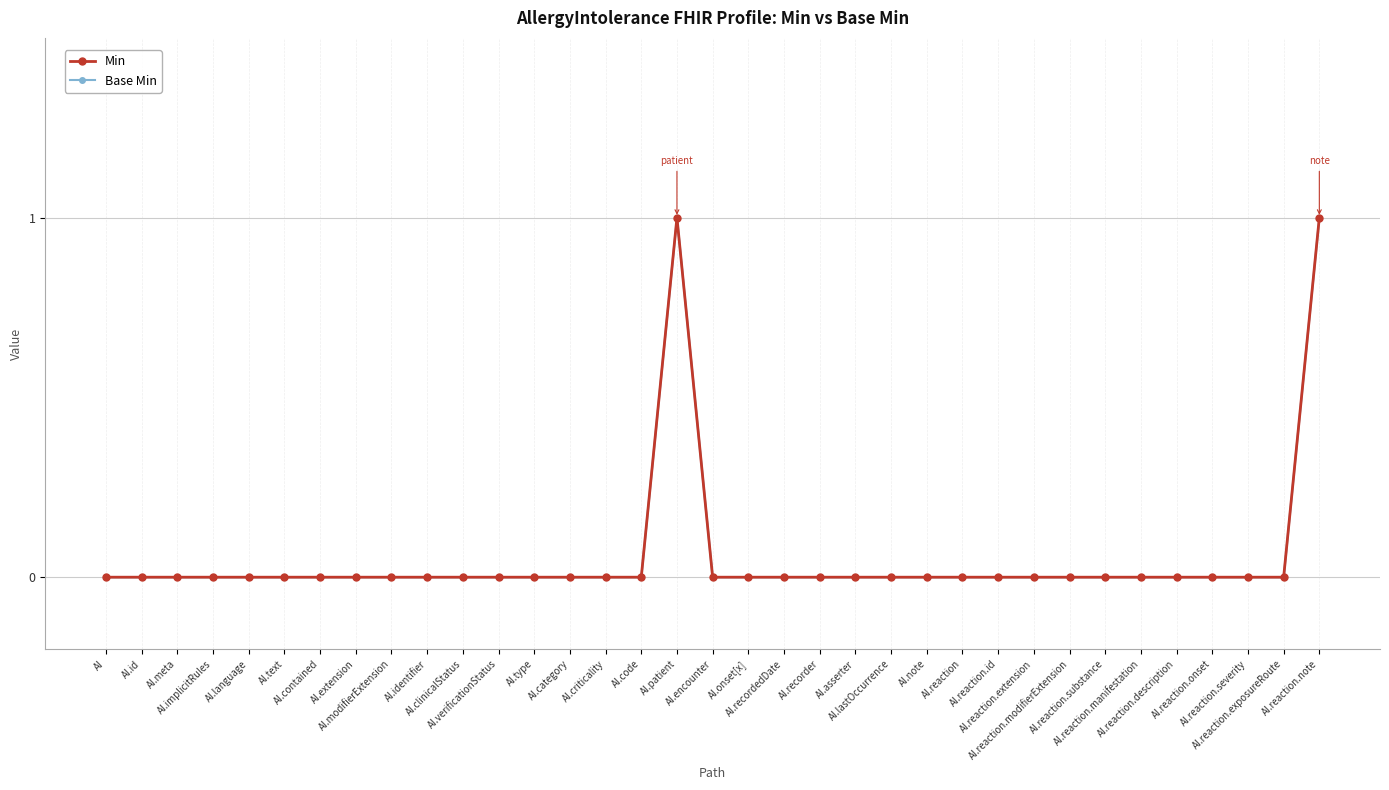

Which has a higher value, AI.identifier or AI.reaction.manifestation?

AI.identifier